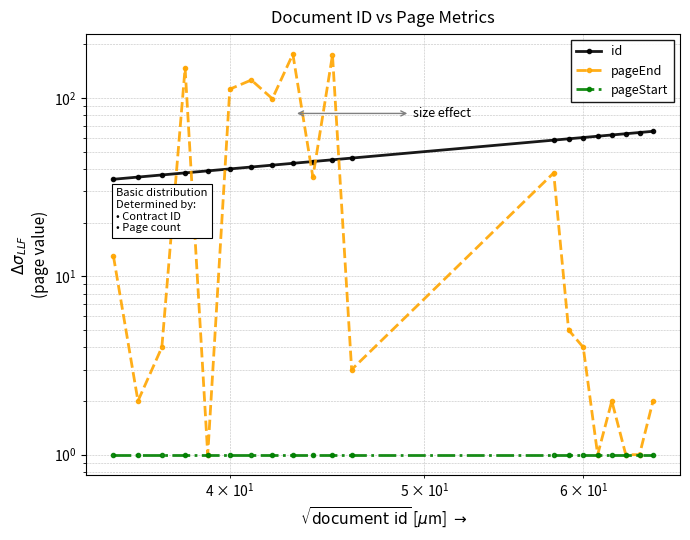

Reading right to left, list all the values displayed in this chart.

id: 65	64	63	62	61	60	59	58	46	45	44	43	42	41	40	39	38	37	36	35
pageEnd: 2	1	1	2	1	4	5	38	3	174	36	176	99	126	112	1	147	4	2	13
pageStart: 1	1	1	1	1	1	1	1	1	1	1	1	1	1	1	1	1	1	1	1